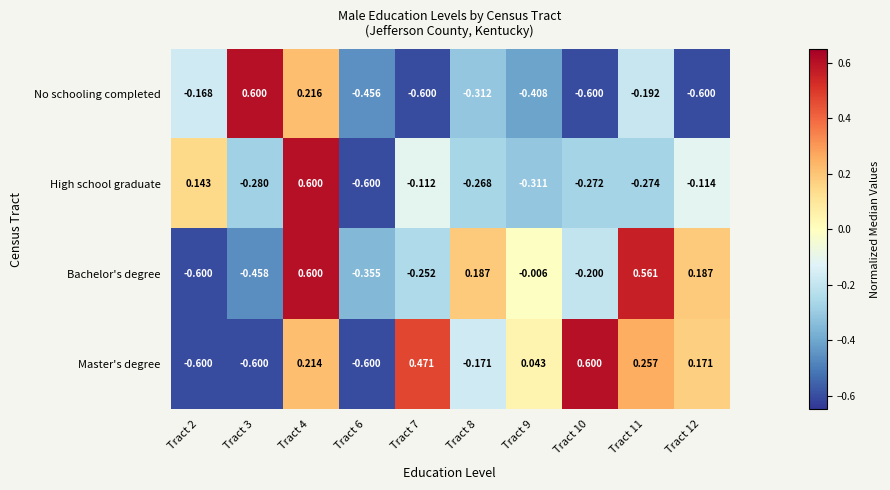

Is the value of Master's degree at Tract 7 greater than the value of Bachelor's degree at Tract 9?

Yes